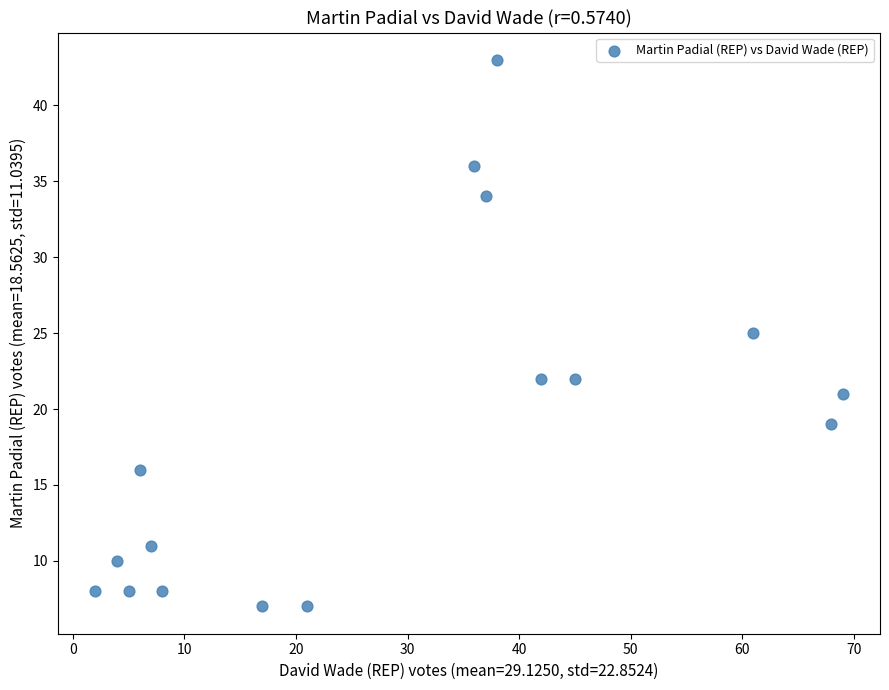

What is the range of X values (max minus min)?

67